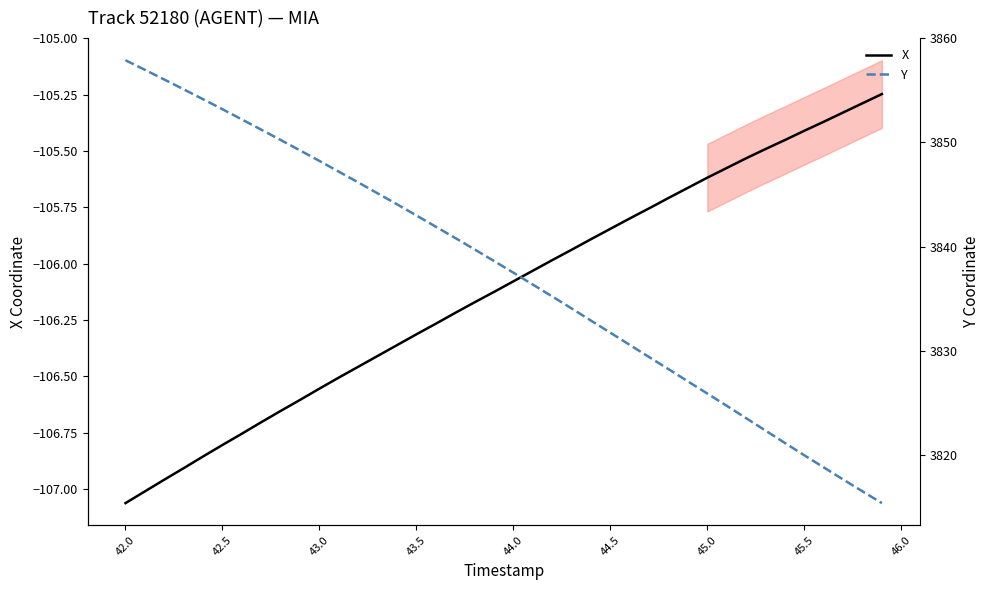

What is the sum of all Y values?

153500.1